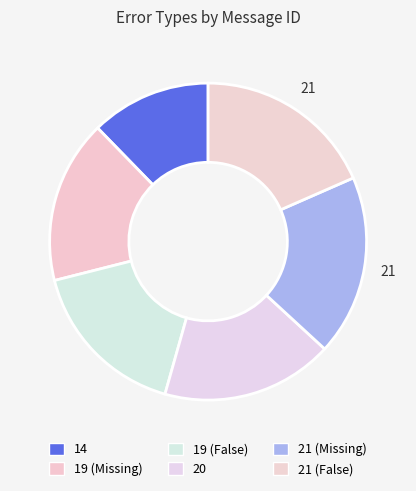

The 20 slice represents 7% of the pie. True or false?

False